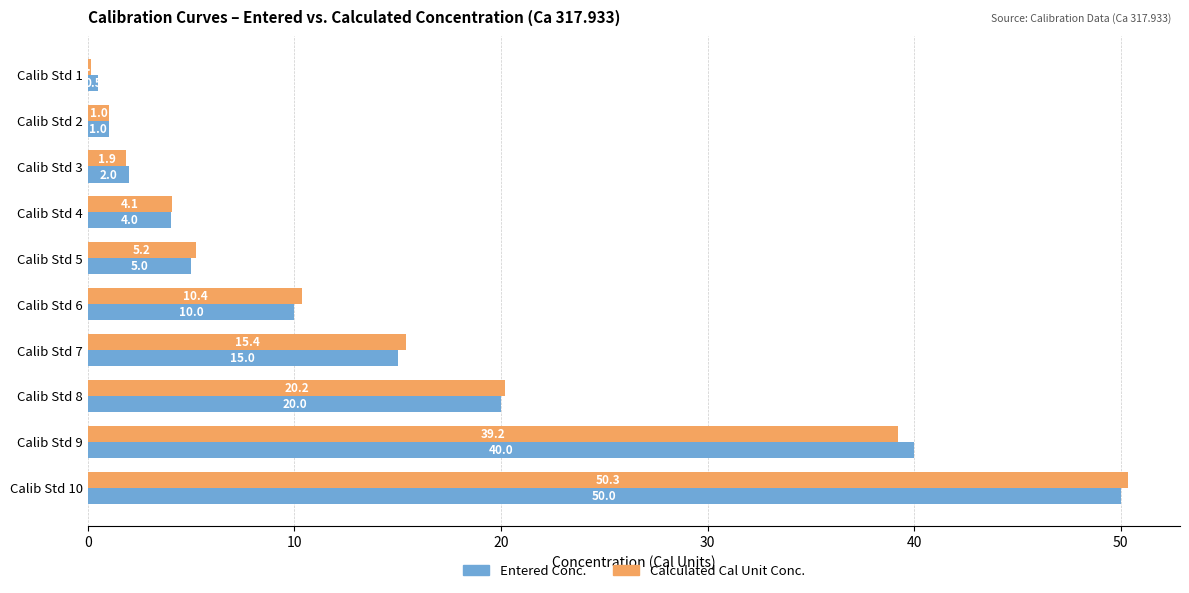

How many series are shown in this chart?

2